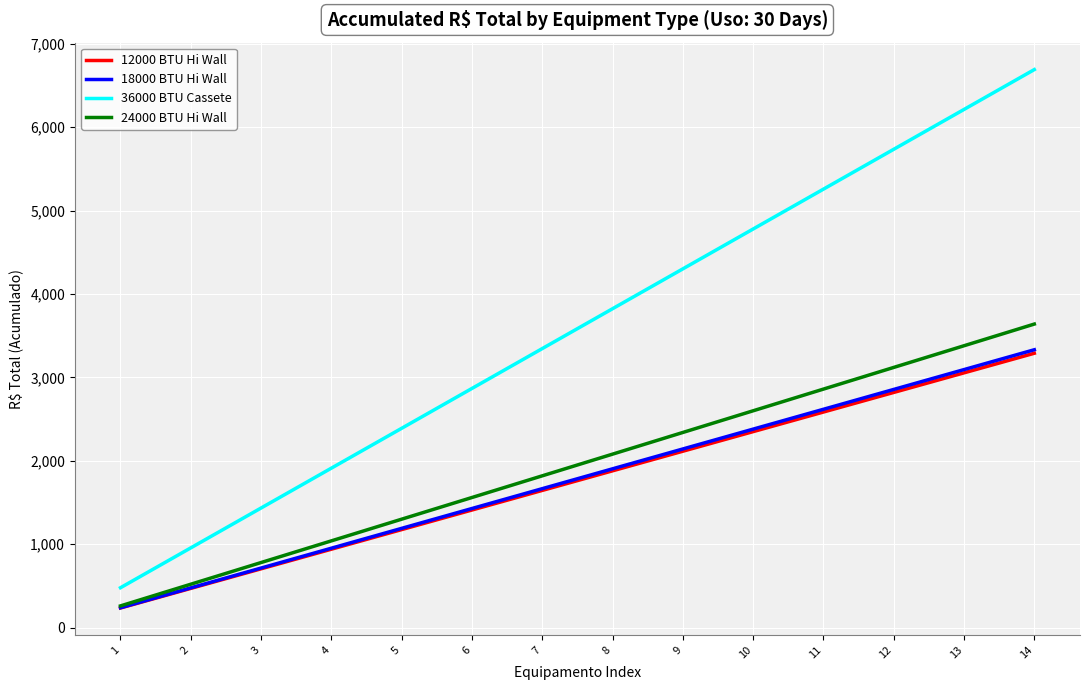

What is the minimum value for 24000 BTU Hi Wall?

260